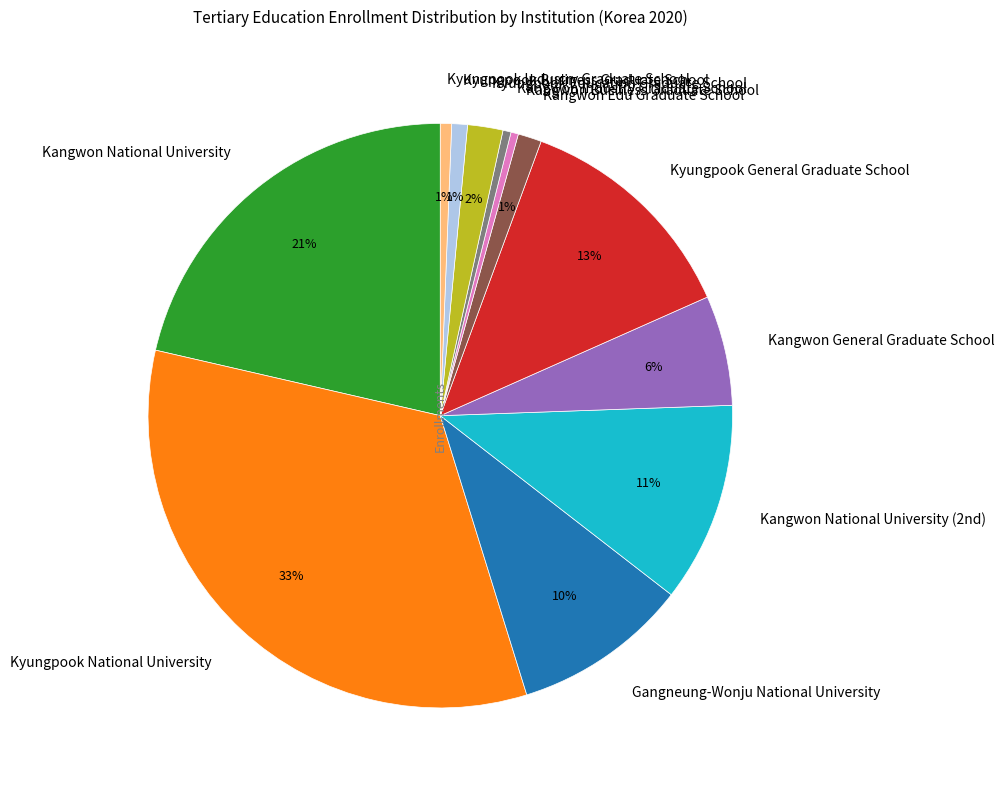

Does Kangwon National University account for over 50% of the chart?

No